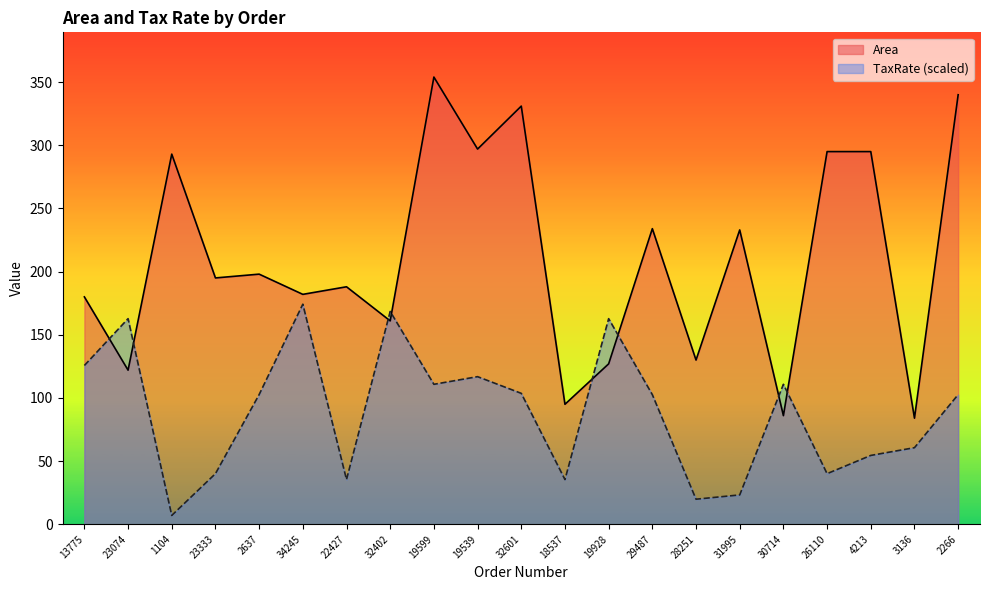

What is the lowest value of the TaxRate series?

7.0